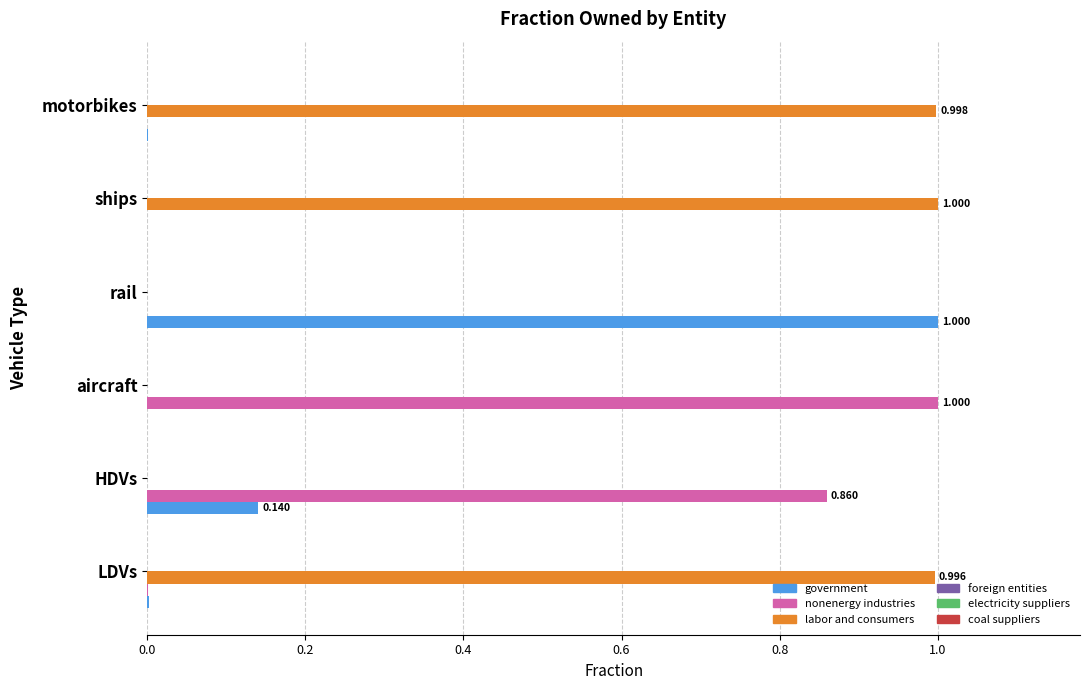

Which series has the largest total across all categories?

labor and consumers